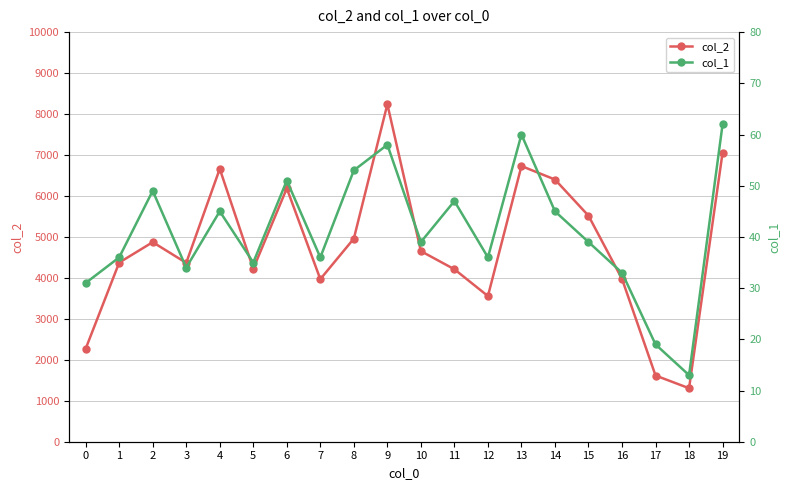

Where does the col_2 series first go above 4653?

2